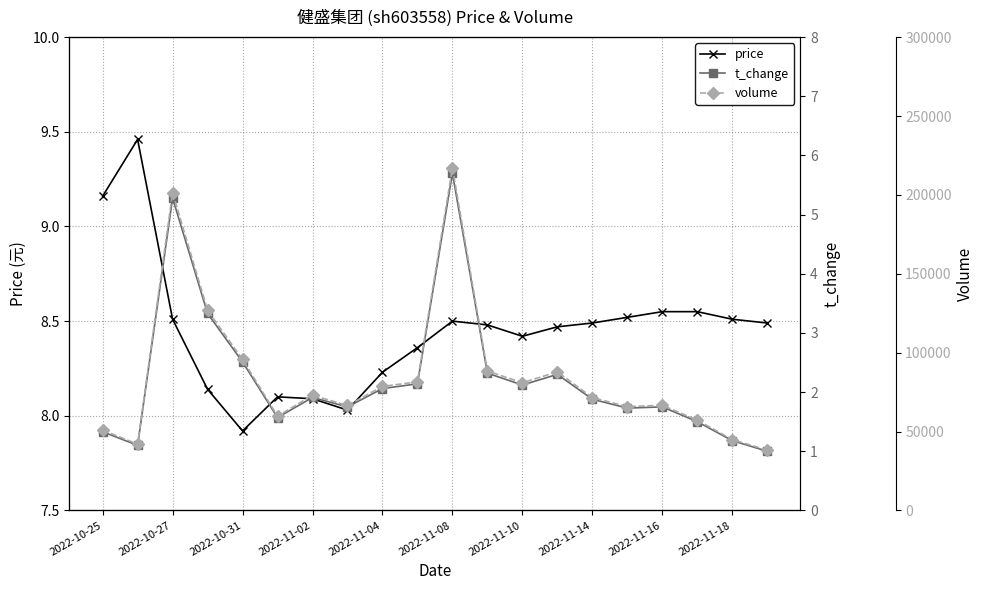

Is this an area chart (filled region under the line)?

No